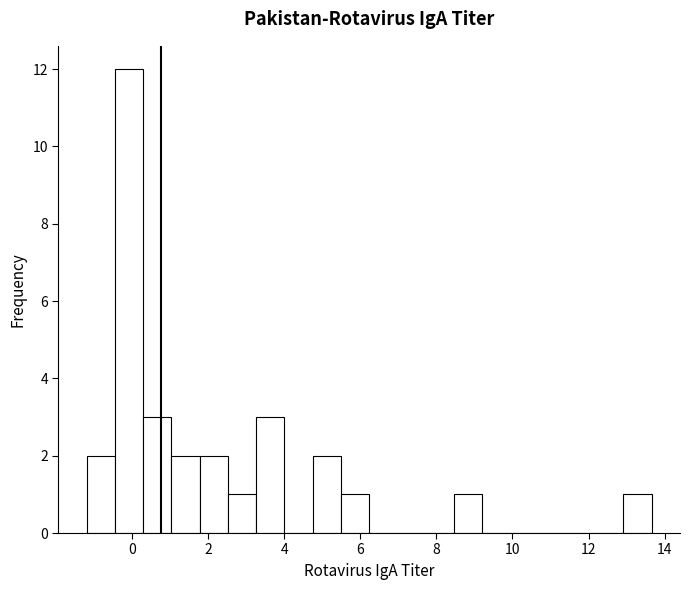

Read against the x-axis, roughly where is the centre of the tallest bar?

0.0